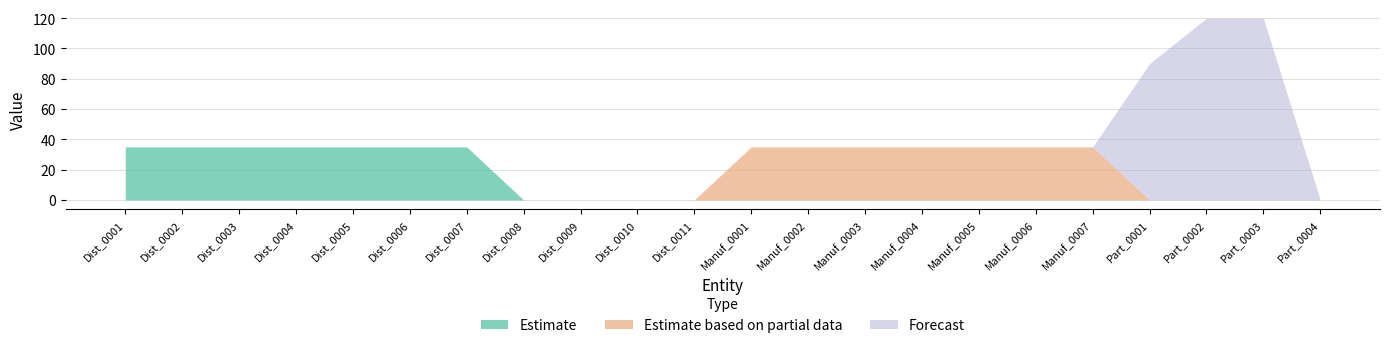

Rank the categories by Estimate based on partial data value from highest to lowest.

Manuf_0001, Manuf_0002, Manuf_0003, Manuf_0004, Manuf_0005, Manuf_0006, Manuf_0007, Dist_0001, Dist_0002, Dist_0003, Dist_0004, Dist_0005, Dist_0006, Dist_0007, Dist_0008, Dist_0009, Dist_0010, Dist_0011, Part_0001, Part_0002, Part_0003, Part_0004